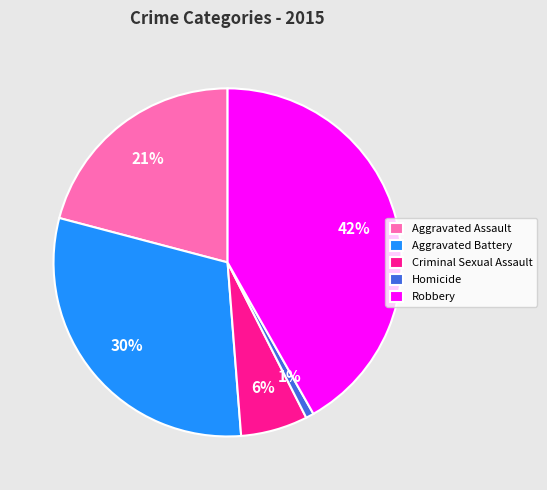

What is the smallest slice in the pie chart?

Homicide